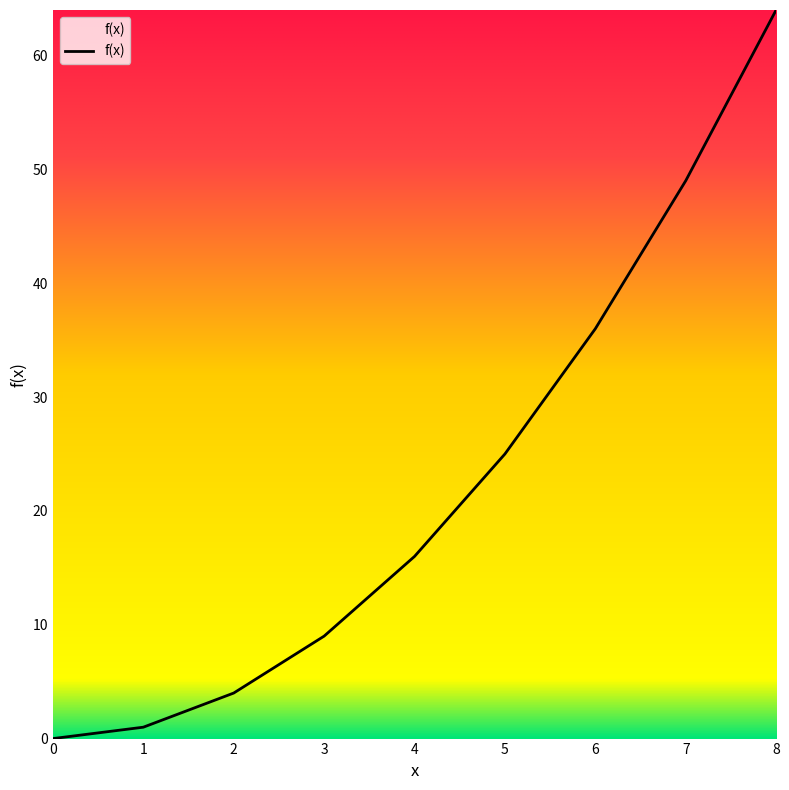

The value at 6 is 36. True or false?

True